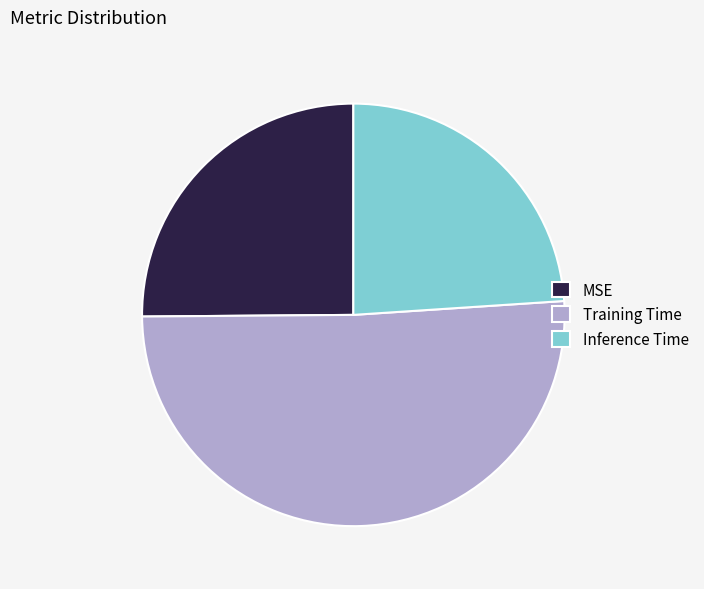

How many segments does this pie chart have?

3